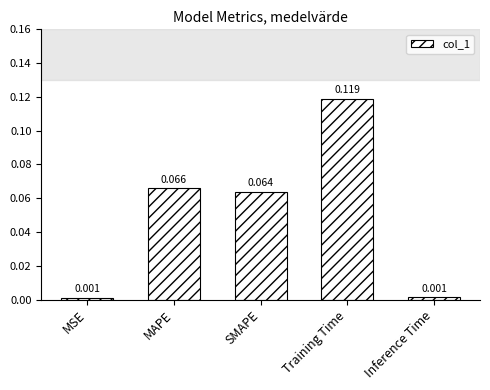

At which category does the chart reach its peak across all series?

Training Time